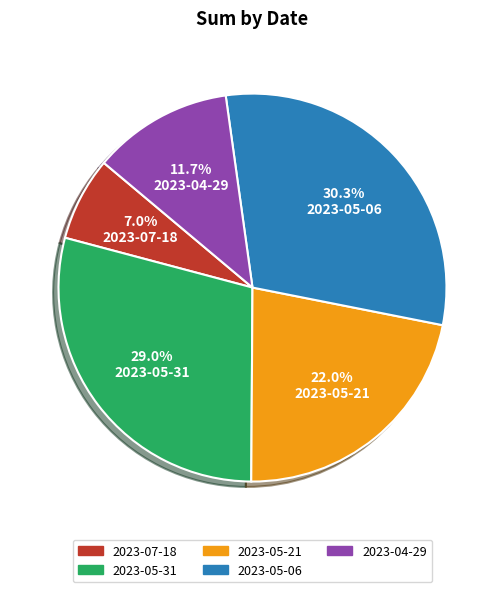

True or false: 2023-04-29 accounts for 12% of the total.

True